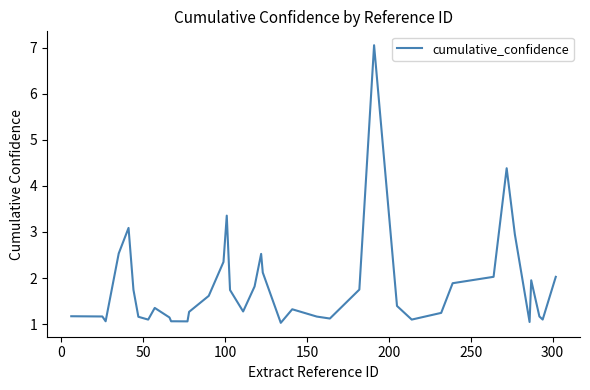

What is the difference between the maximum and minimum values?

6.0